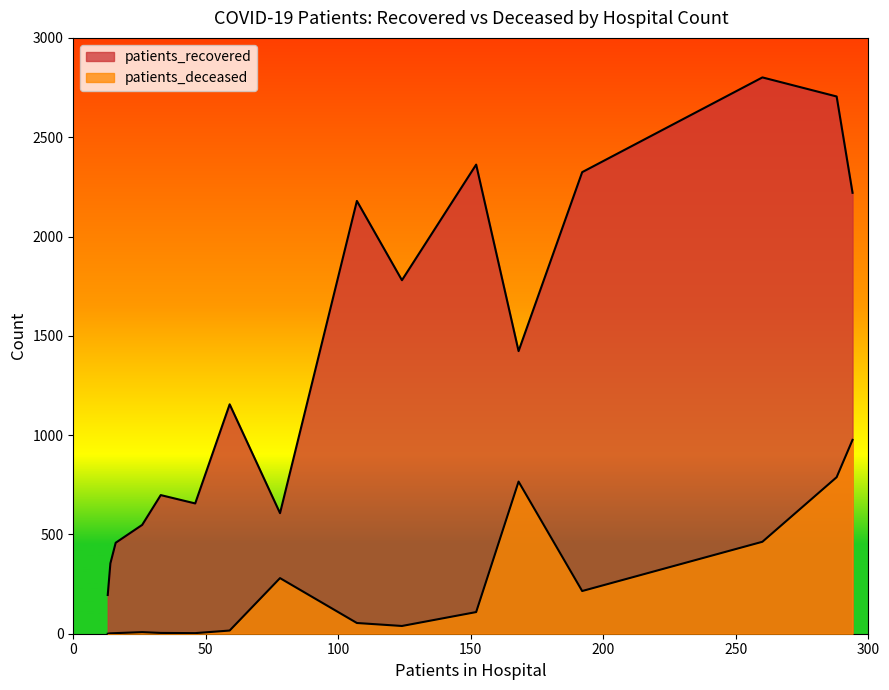

Does the chart display data point markers on the line(s)?

No